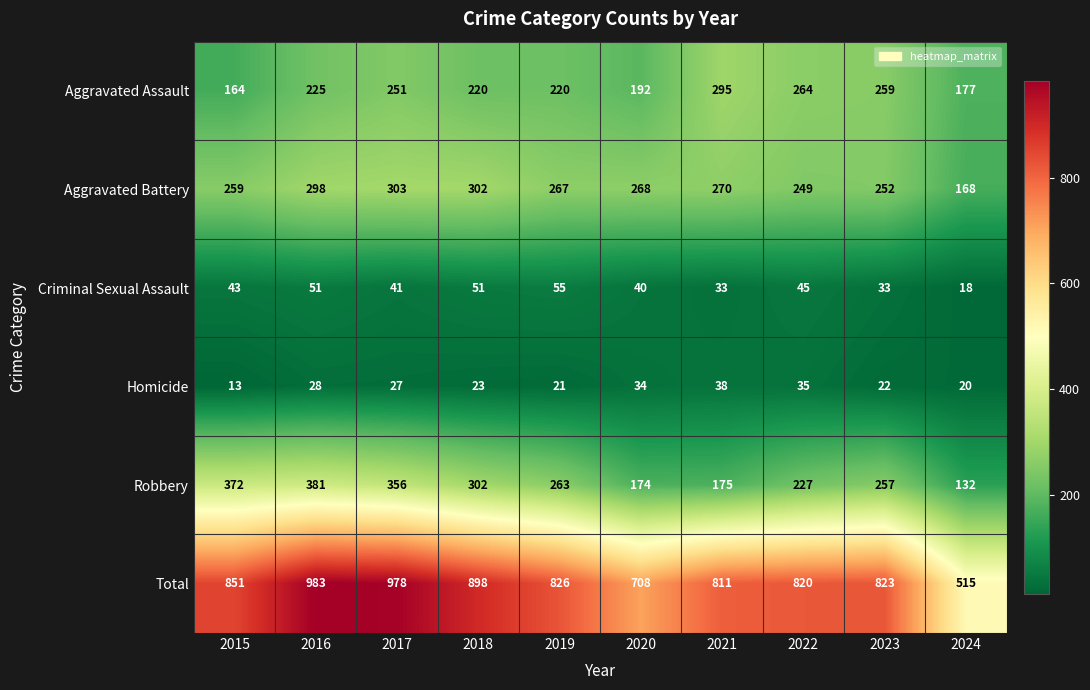

What is the spread (max minus min) of values at 2017?

951